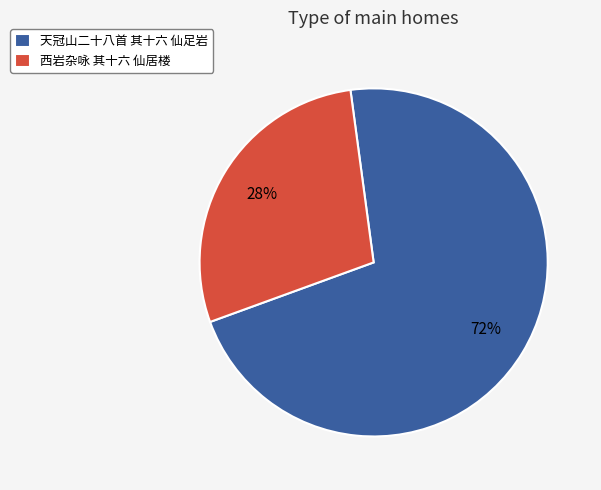

To the nearest percent, what portion does 西岩杂咏 其十六 仙居楼 represent?

28%